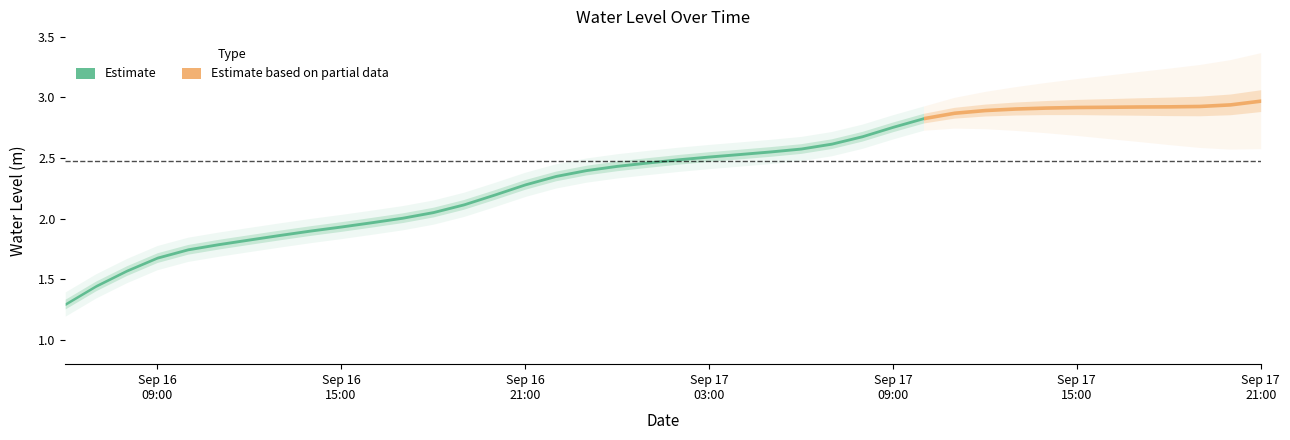

List the labels in order of value, largest first.

2025-09-17 21:00:00, 2025-09-17 20:00:00, 2025-09-17 19:00:00, 2025-09-17 18:00:00, 2025-09-17 17:00:00, 2025-09-17 16:00:00, 2025-09-17 15:00:00, 2025-09-17 14:00:00, 2025-09-17 13:00:00, 2025-09-17 12:00:00, 2025-09-17 11:00:00, 2025-09-17 10:00:00, 2025-09-17 09:00:00, 2025-09-17 08:00:00, 2025-09-17 07:00:00, 2025-09-17 06:00:00, 2025-09-17 05:00:00, 2025-09-17 04:00:00, 2025-09-17 03:00:00, 2025-09-17 02:00:00, 2025-09-17 01:00:00, 2025-09-17 00:00:00, 2025-09-16 23:00:00, 2025-09-16 22:00:00, 2025-09-16 21:00:00, 2025-09-16 20:00:00, 2025-09-16 19:00:00, 2025-09-16 18:00:00, 2025-09-16 17:00:00, 2025-09-16 16:00:00, 2025-09-16 15:00:00, 2025-09-16 14:00:00, 2025-09-16 13:00:00, 2025-09-16 12:00:00, 2025-09-16 11:00:00, 2025-09-16 10:00:00, 2025-09-16 09:00:00, 2025-09-16 08:00:00, 2025-09-16 07:00:00, 2025-09-16 06:00:00